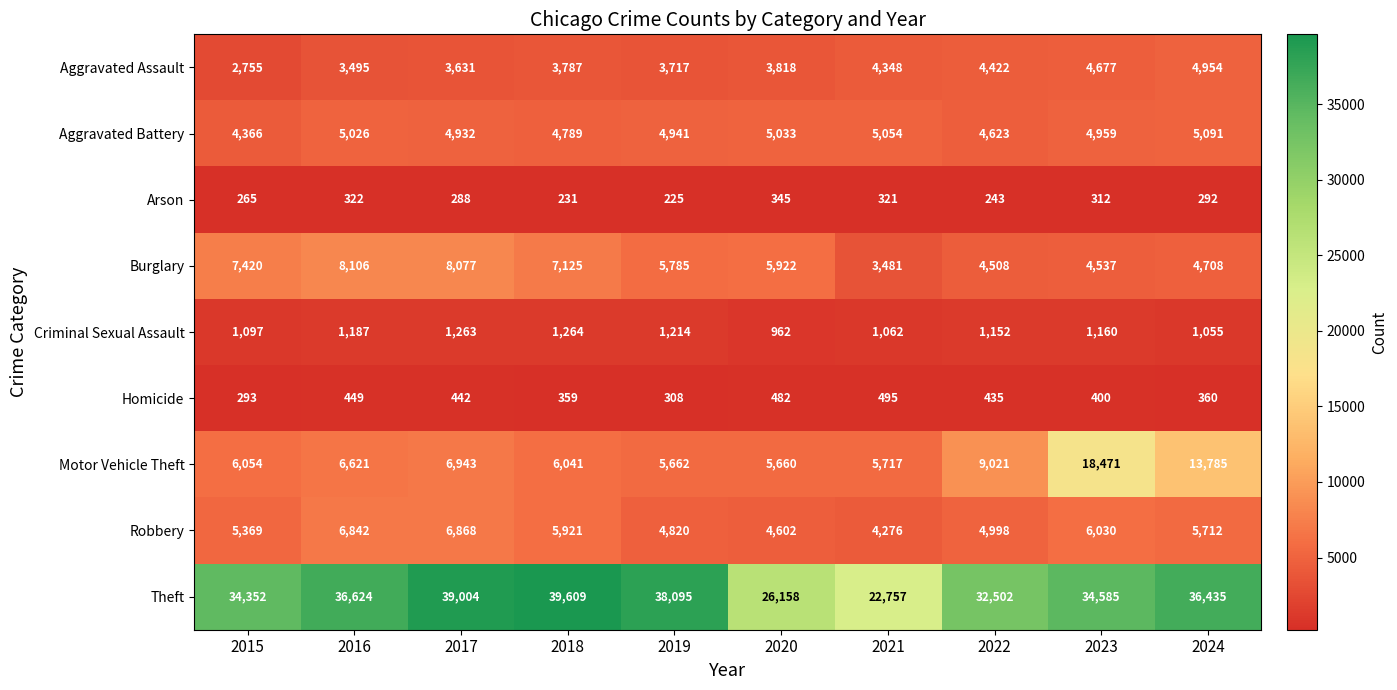

What is the difference between the Theft values at 2023 and 2018?

5024